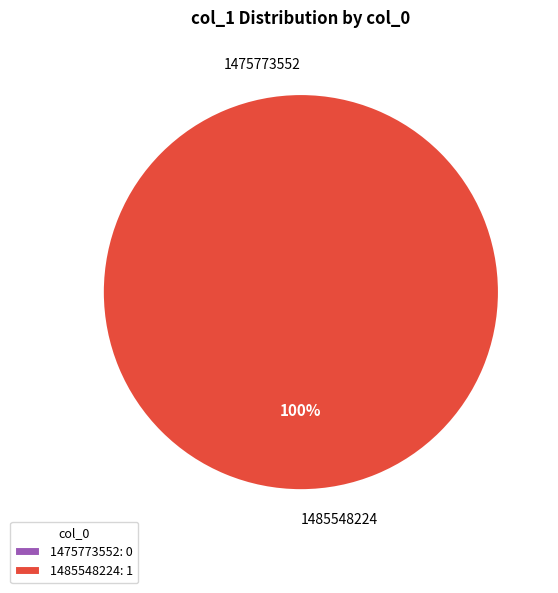

Rank the categories by value from highest to lowest.

1485548224, 1475773552